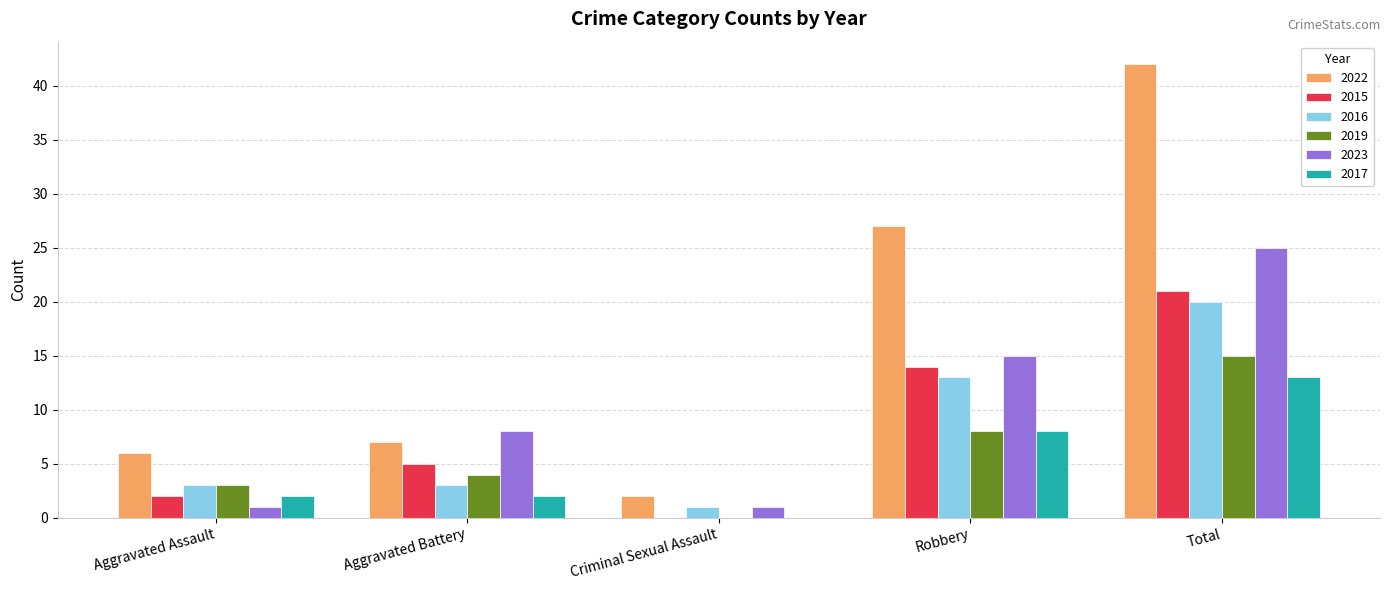

Count the number of data series in this chart.

6